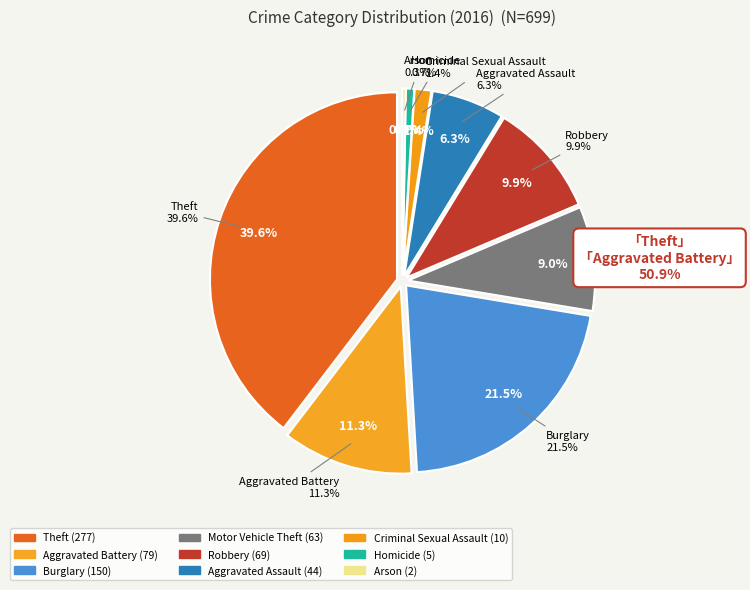

What is the smallest slice in the pie chart?

Arson